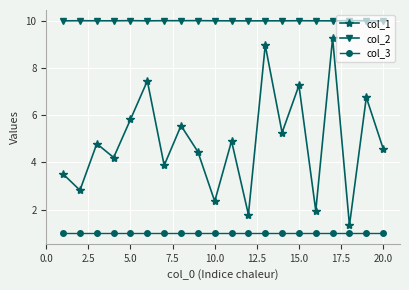

List the series in order of their overall mean, lowest first.

col_3, col_1, col_2